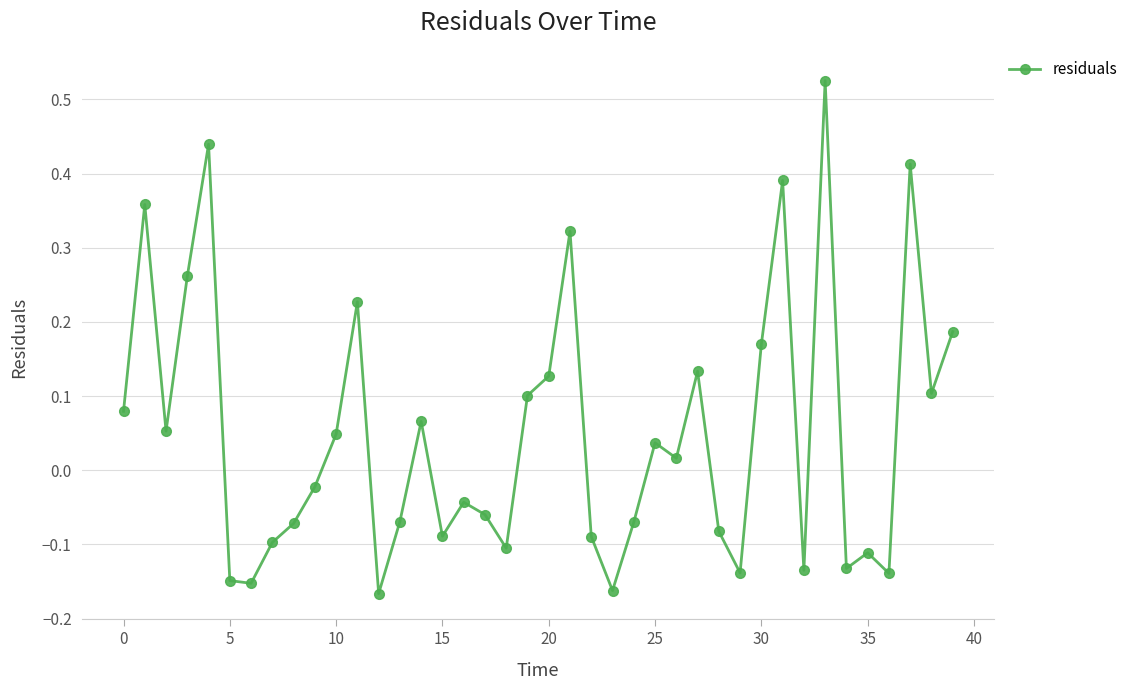

What is the difference between the maximum and minimum values?

0.7